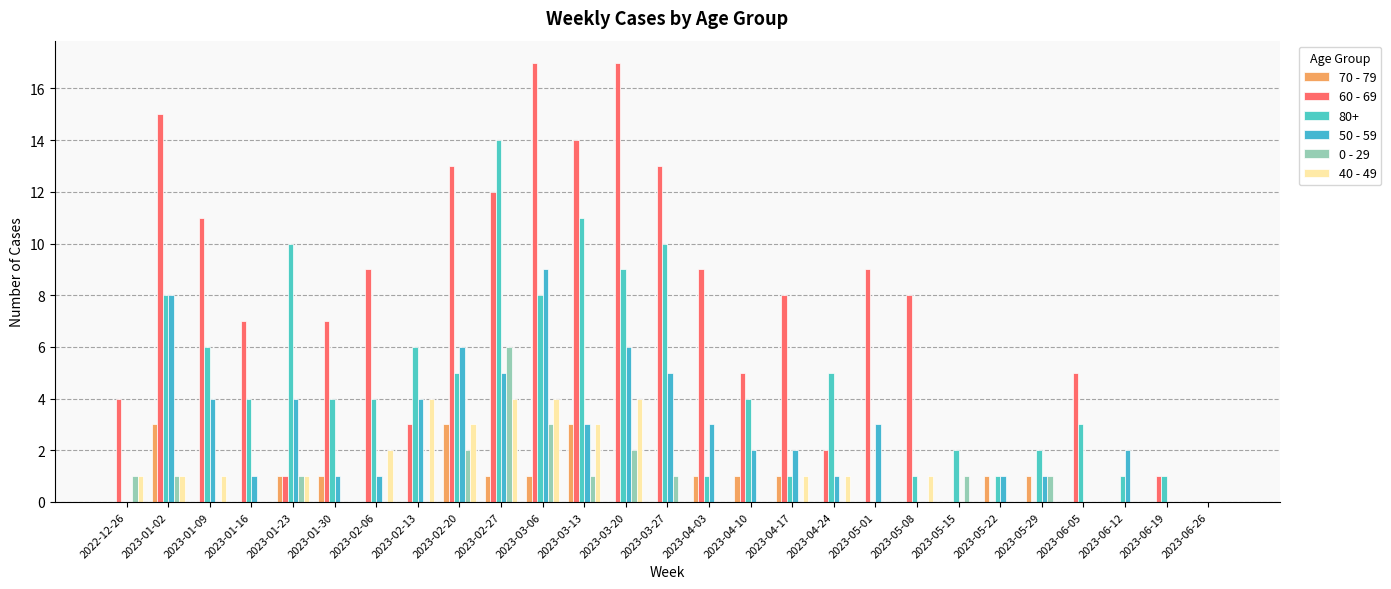

The value of 60 - 69 at 2023-06-12 is -8. True or false?

False